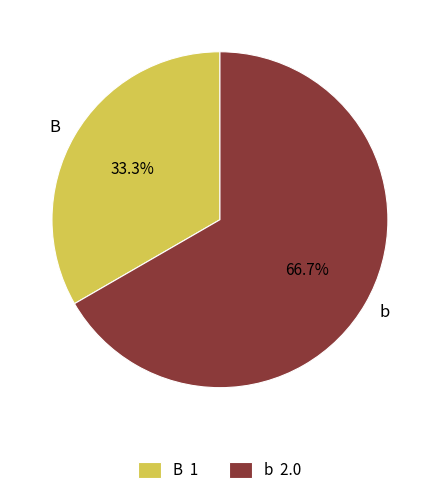

The B slice represents 33% of the pie. True or false?

True